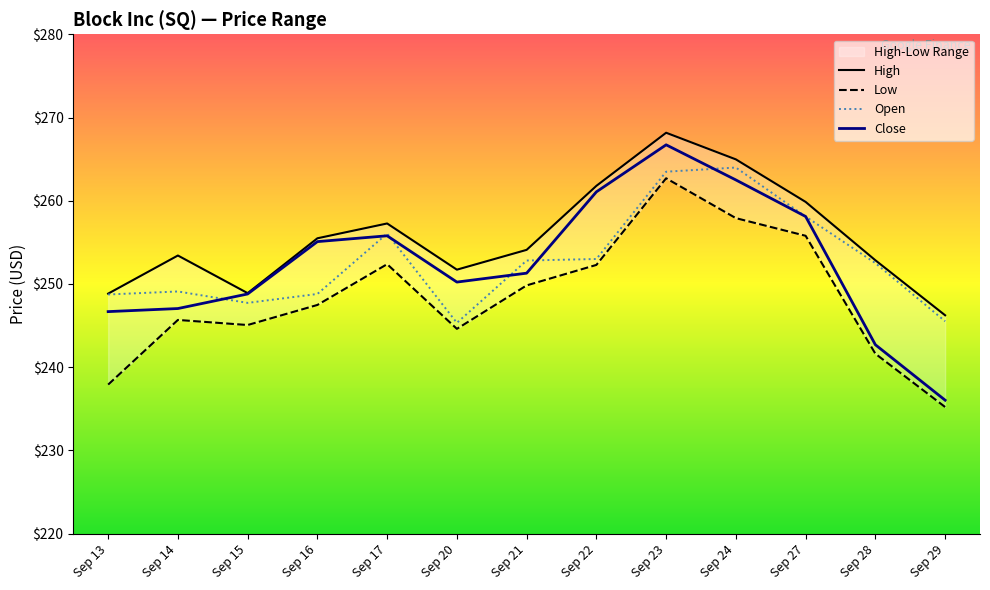

What value does the High series have at Sep 22?

261.8